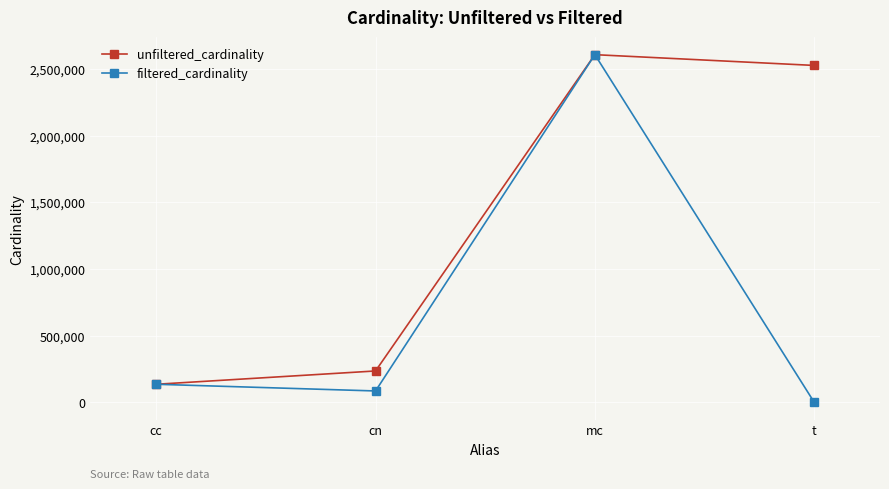

How many distinct data groups are displayed?

2